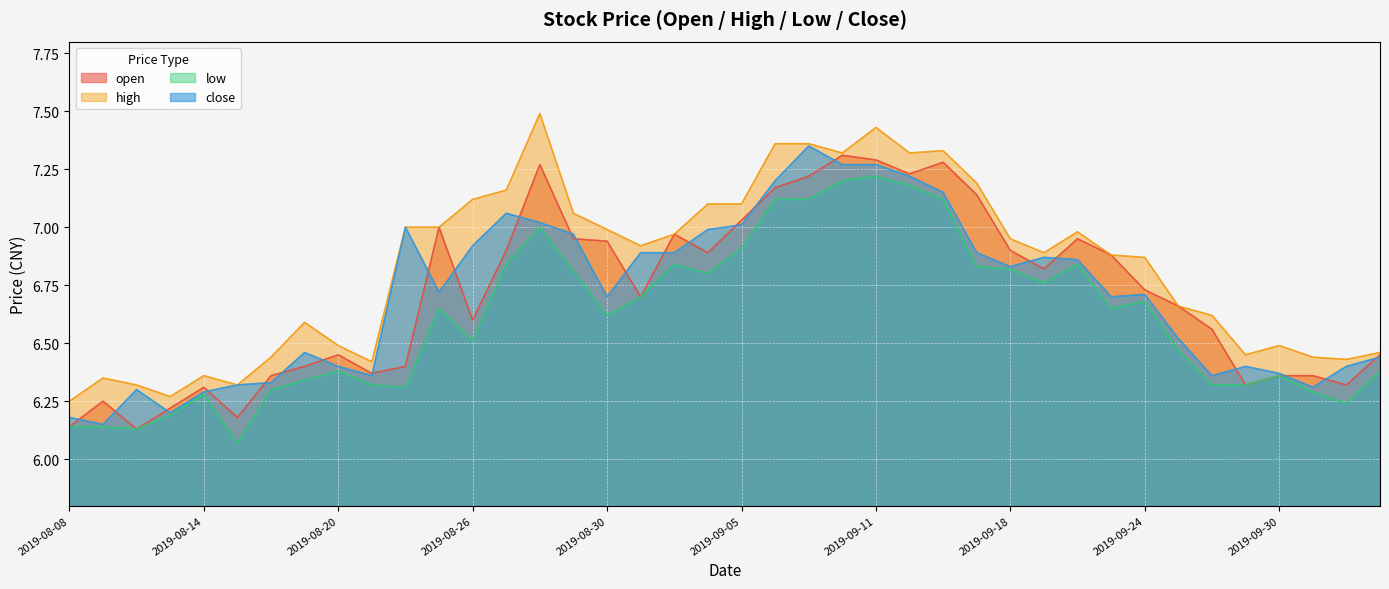

True or false: close and high intersect in this chart.

False